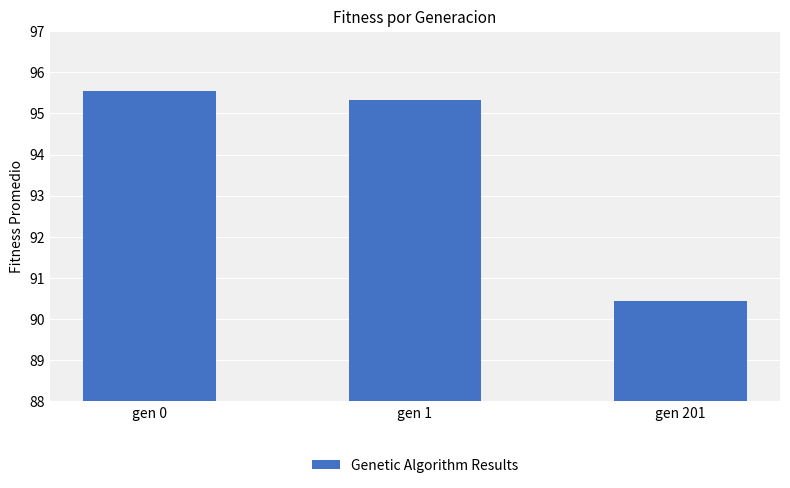

What is the sum of the values at gen 201 and gen 0?

186.0